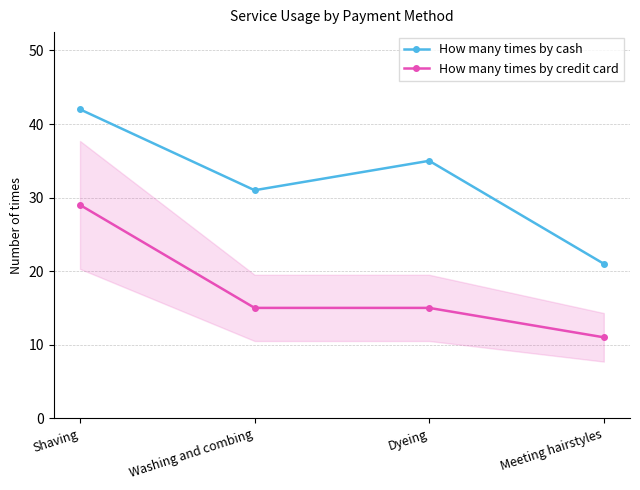

What is the average value of the How many times by credit card series?

18